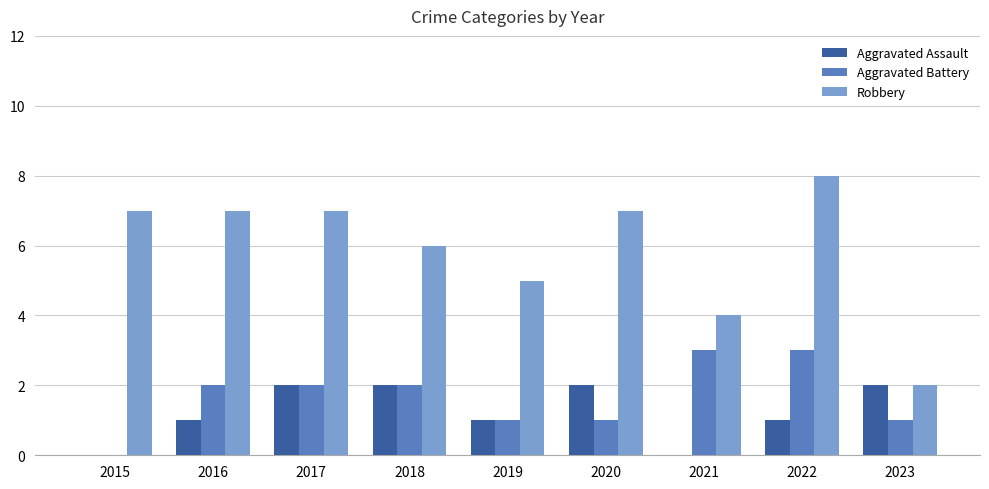

What value does the Robbery series have at 2016?

7